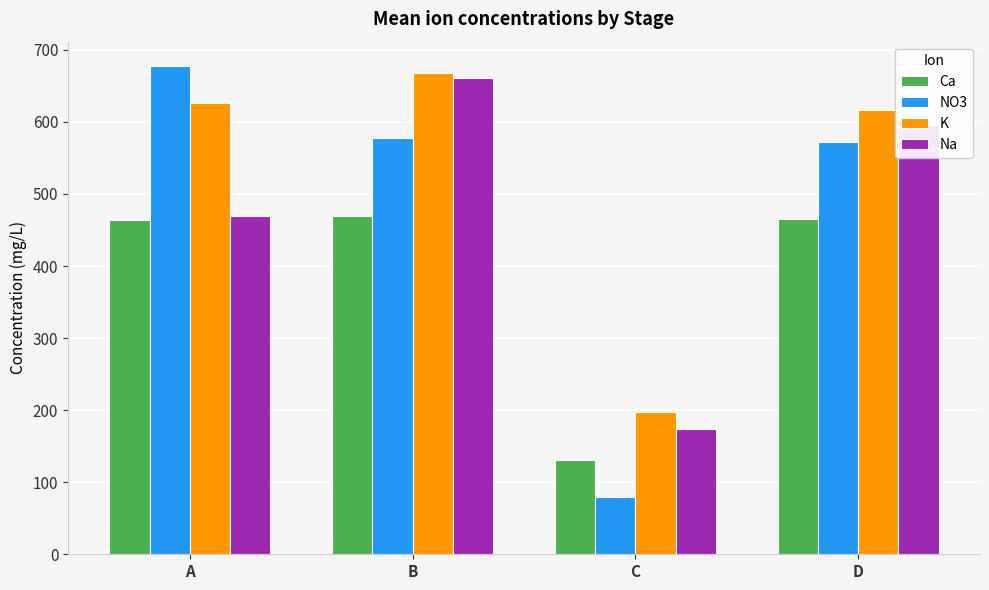

What is the smallest value displayed?

79.7